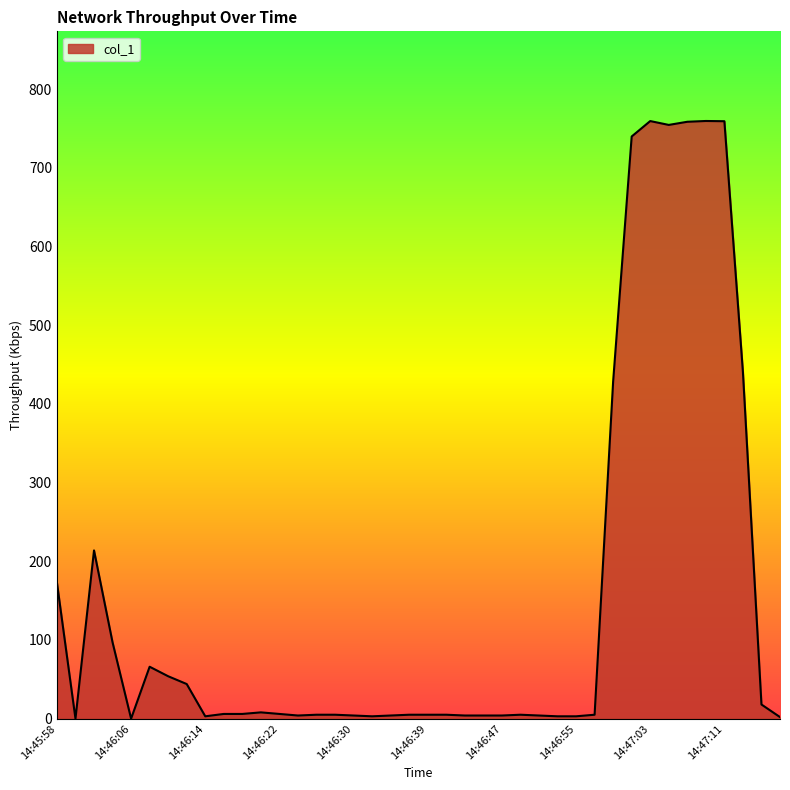

What is the greatest value displayed?

759.6